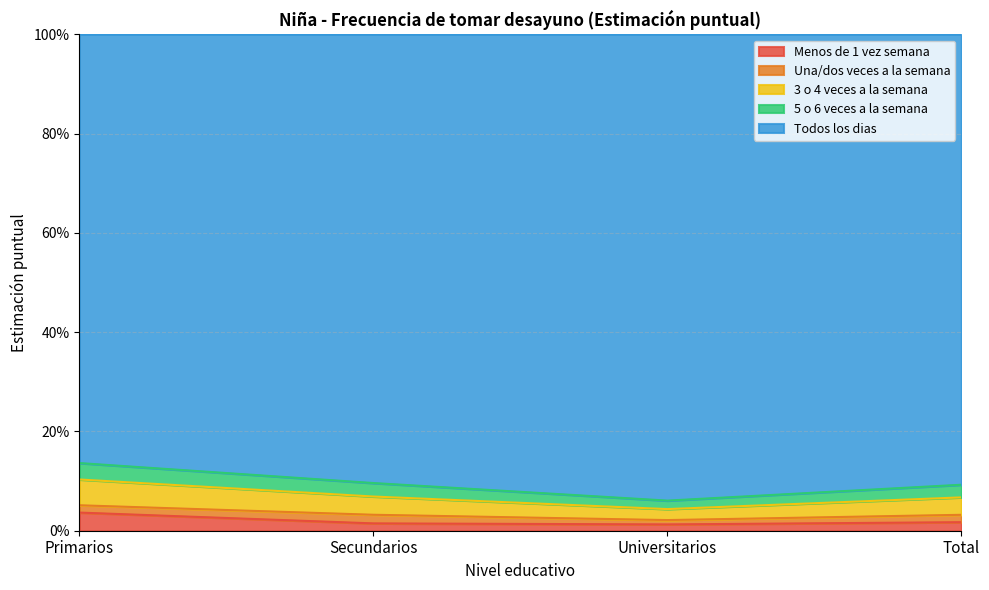

True or false: 3 o 4 veces a la semana has a value of 0.1 at Primarios.

True